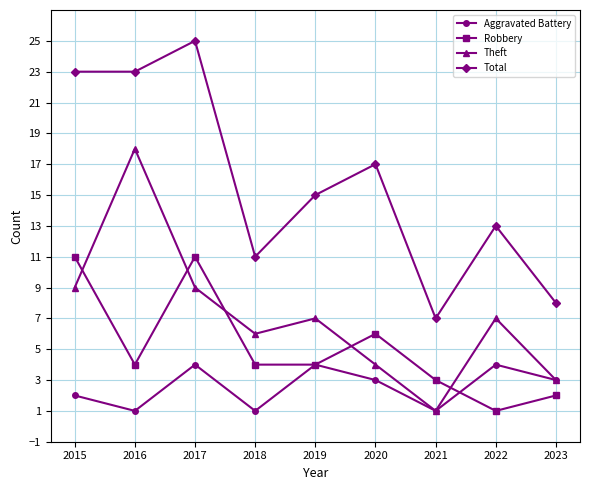

Rank the series by their average value, from lowest to highest.

Aggravated Battery, Robbery, Theft, Total